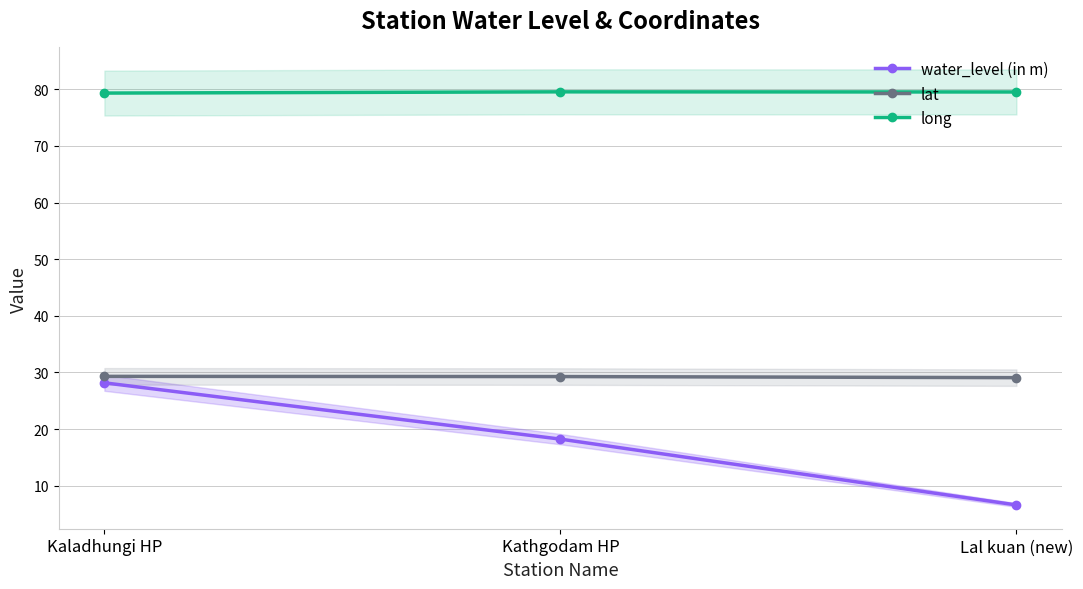

Reading left to right, transcribe all the data shown in this chart.

water_level (in m): Kaladhungi HP=28.2	Kathgodam HP=18.2	Lal kuan (new)=6.6
lat: Kaladhungi HP=29.3	Kathgodam HP=29.3	Lal kuan (new)=29.1
long: Kaladhungi HP=79.3	Kathgodam HP=79.5	Lal kuan (new)=79.5